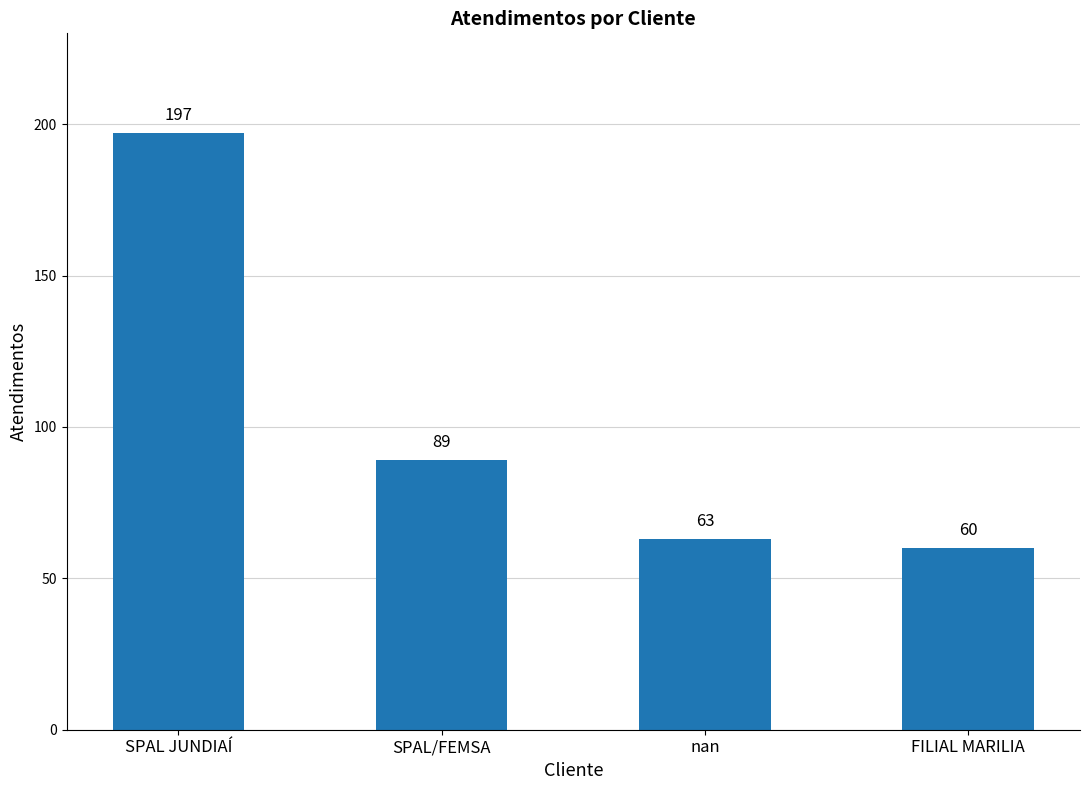

What is the label of the 1st bar from the right?

FILIAL MARILIA